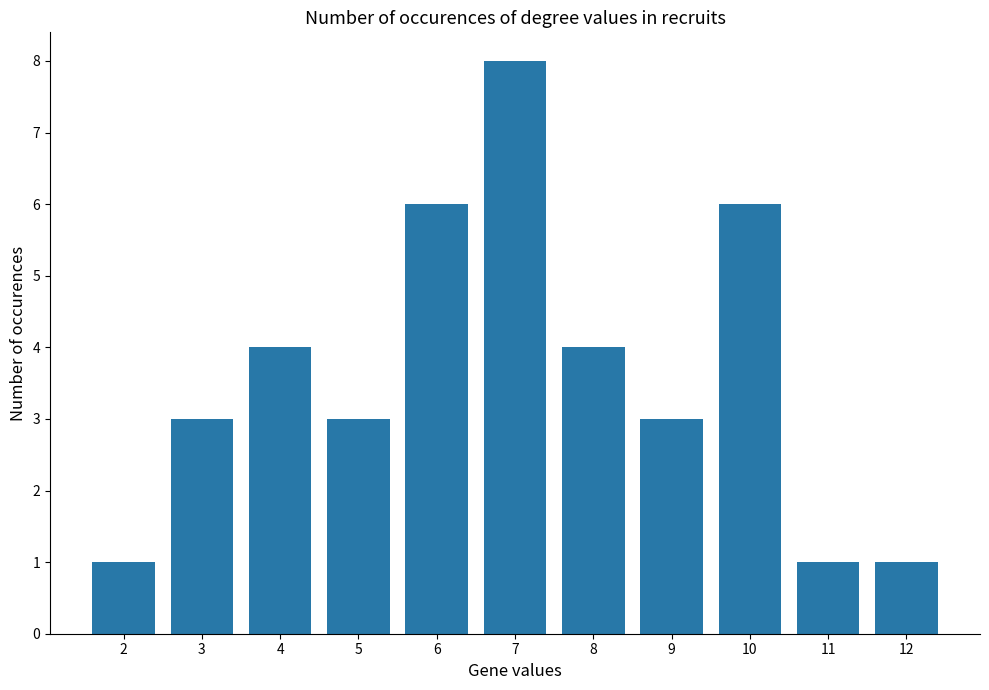

Count the number of data series in this chart.

1